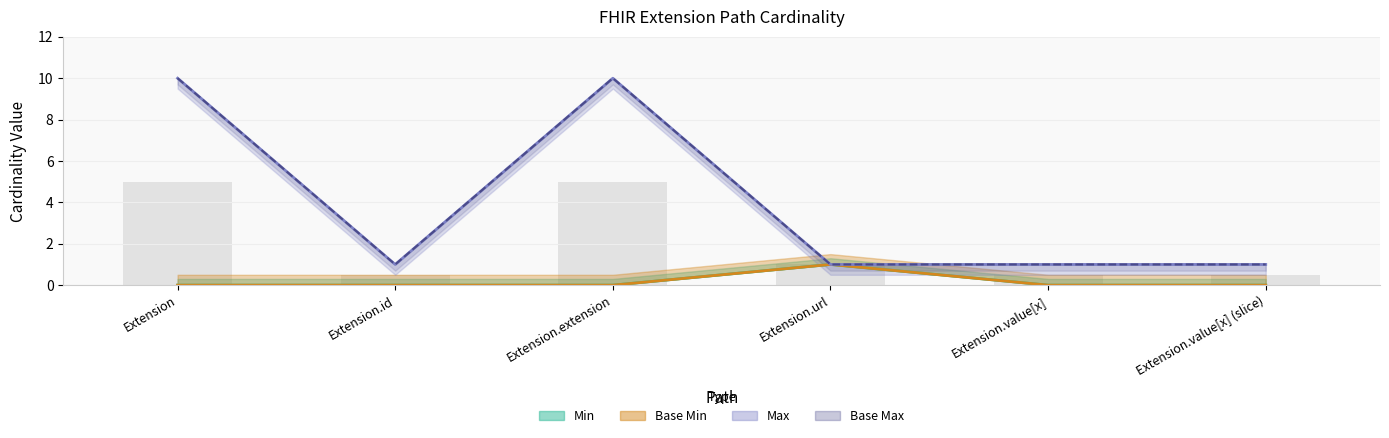

What is the label of the 6th bar from the left?

Extension.value[x] (slice)